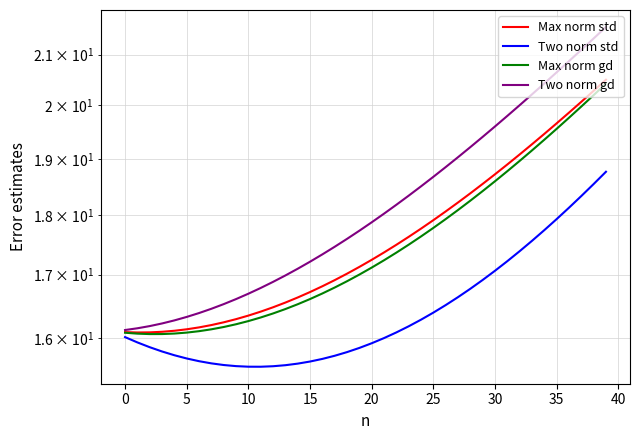

What is the greatest value displayed?

21.6